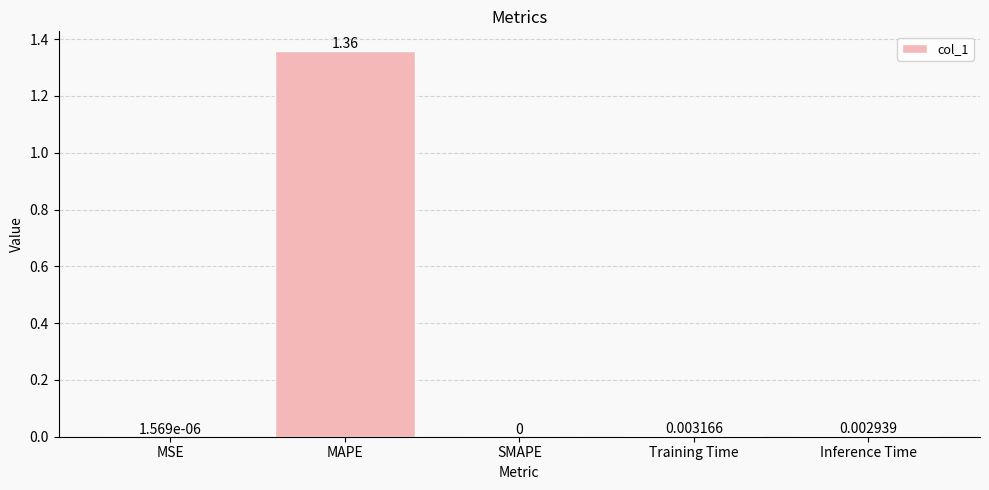

At which label is the value closest to 0?

SMAPE